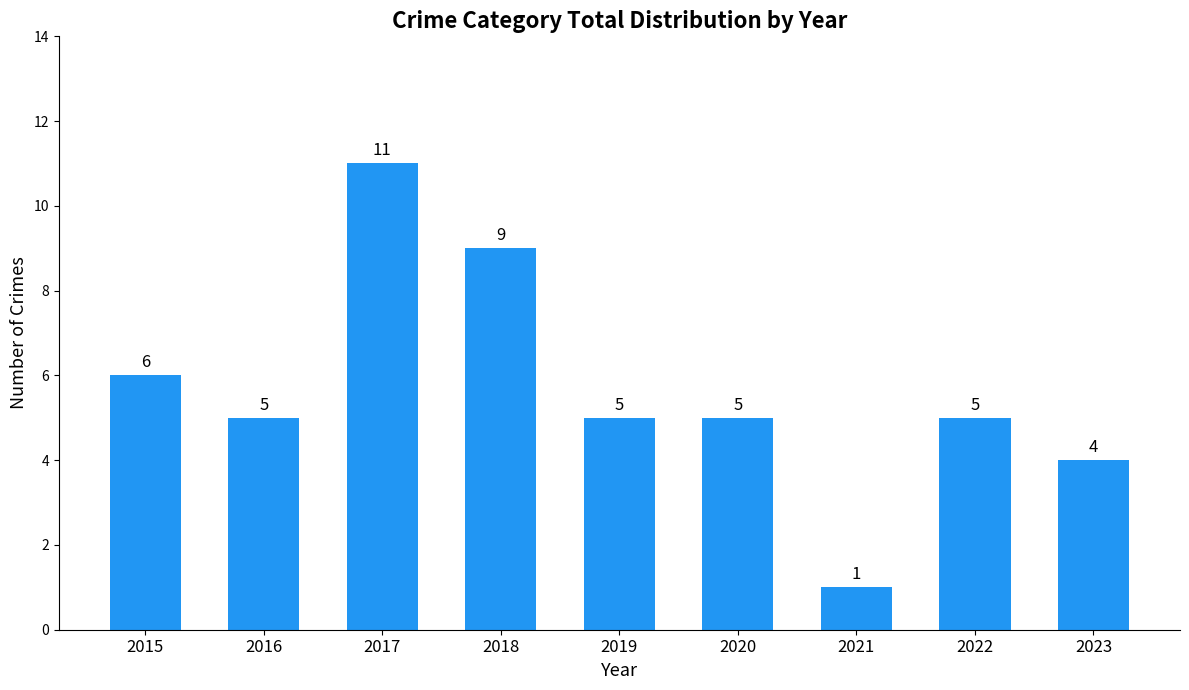

What is the difference between the maximum and minimum values?

10